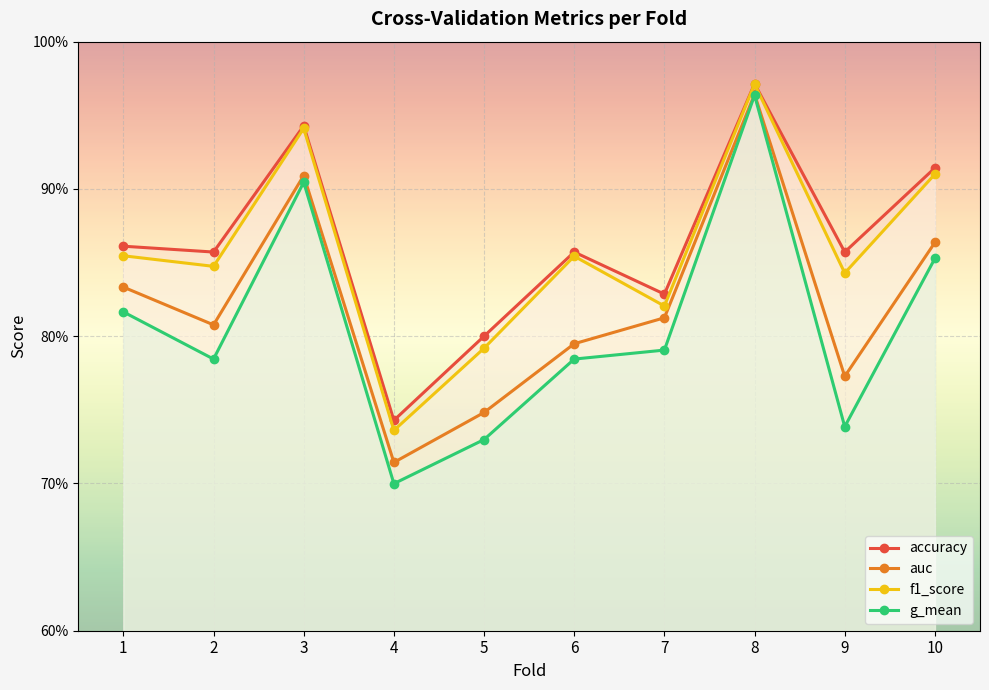

What is the value of the f1_score point at the 7th from the left?

0.8